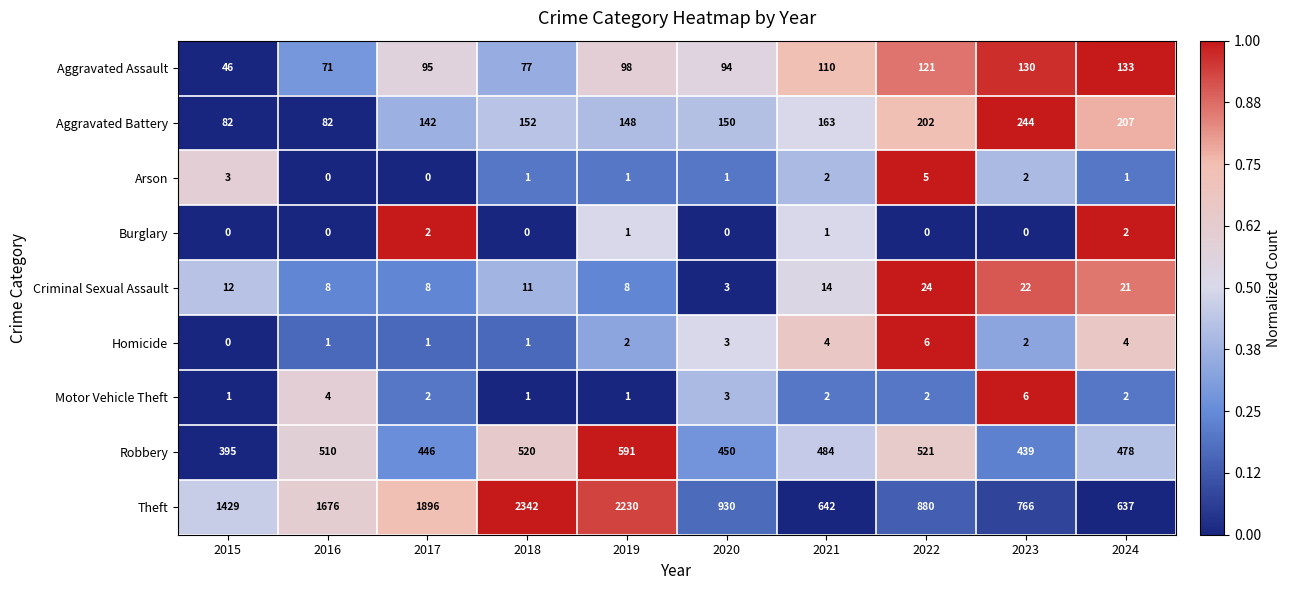

At which category is the sum across all series the highest?

2018